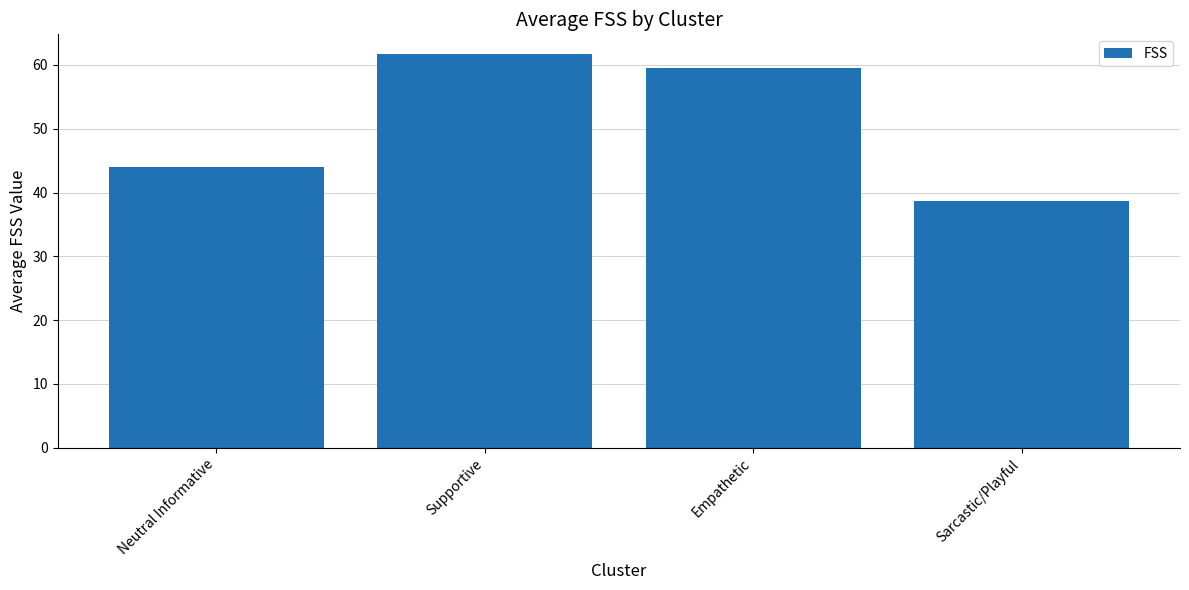

How many categories are shown in the chart?

4